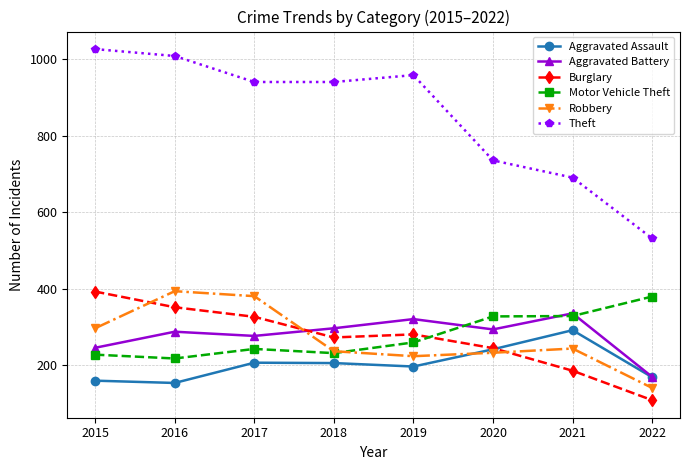

Which series has the widest spread of values?

Theft